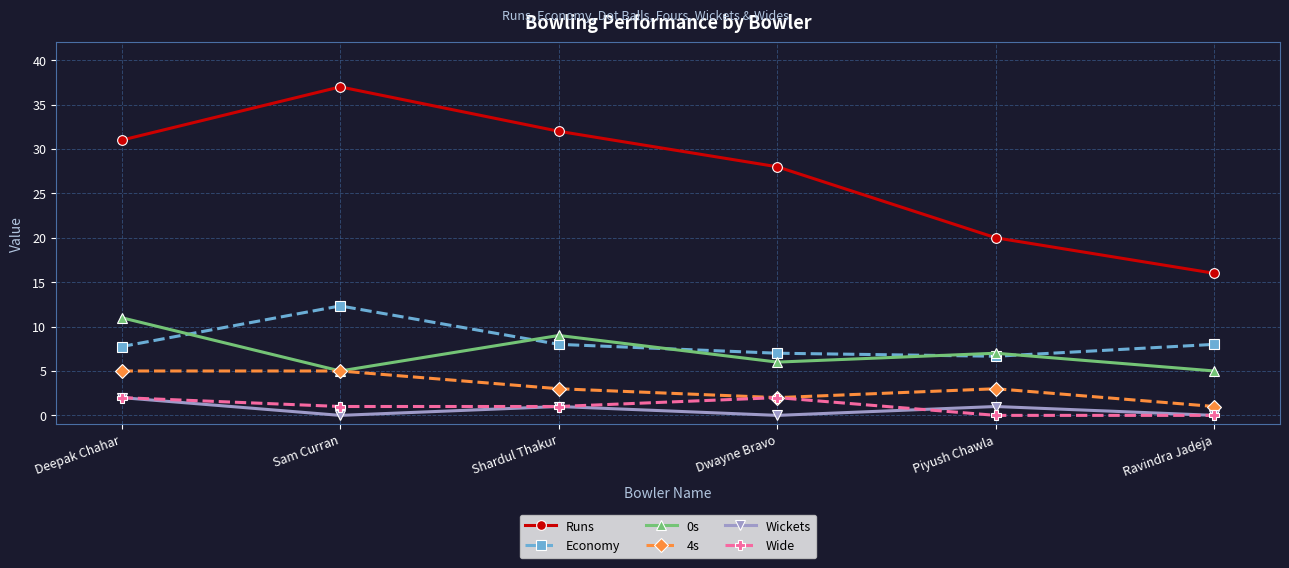

True or false: Economy and 4s intersect in this chart.

False